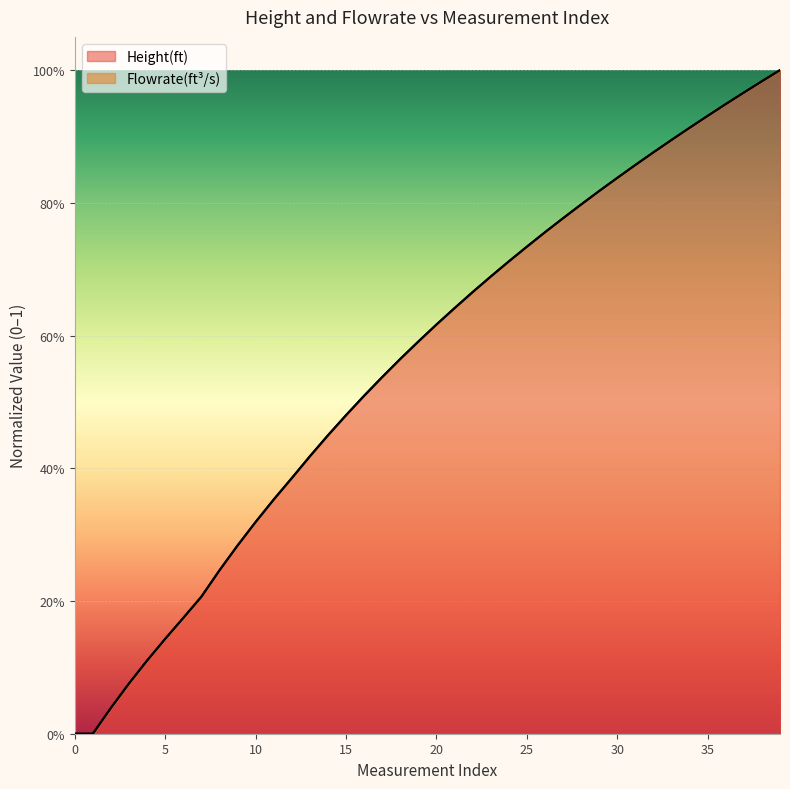

True or false: Flowrate(ft^3/s) and Height(ft) cross at least once.

False